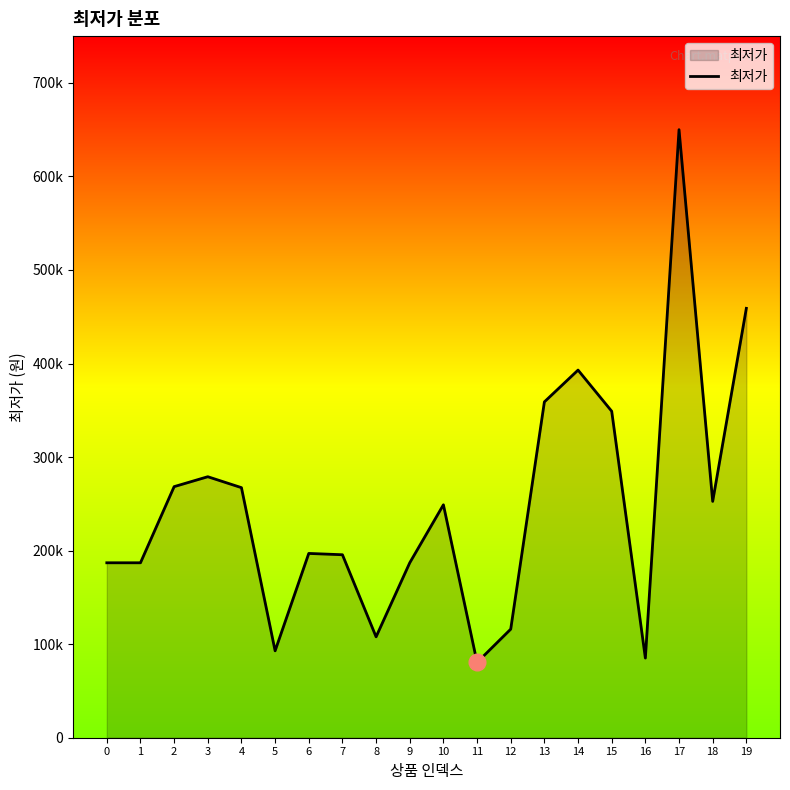

Does the chart have visible grid lines?

No